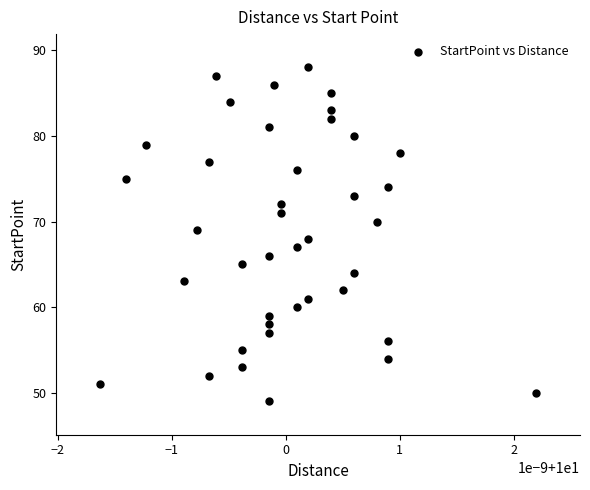

What is the range of Y values (max minus min)?

39